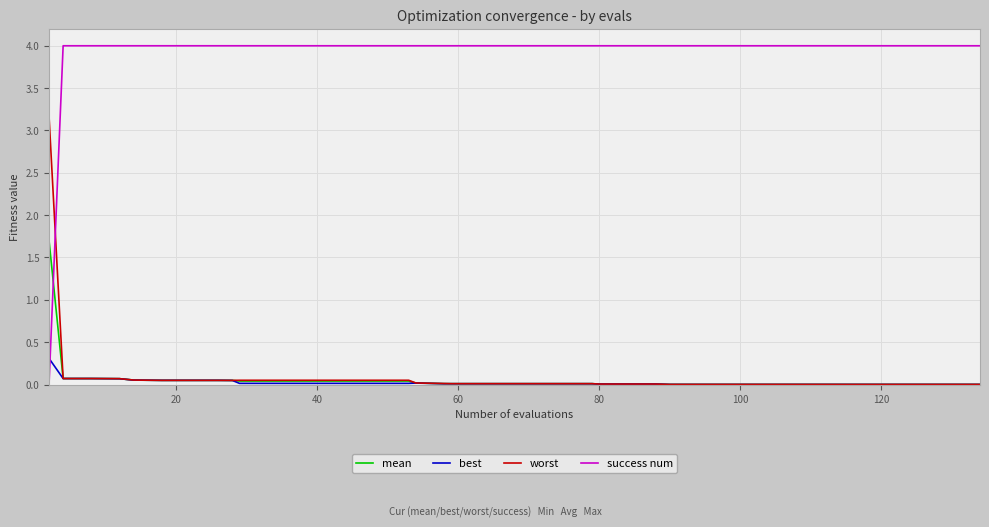

What is the maximum value shown in the chart?

4.0